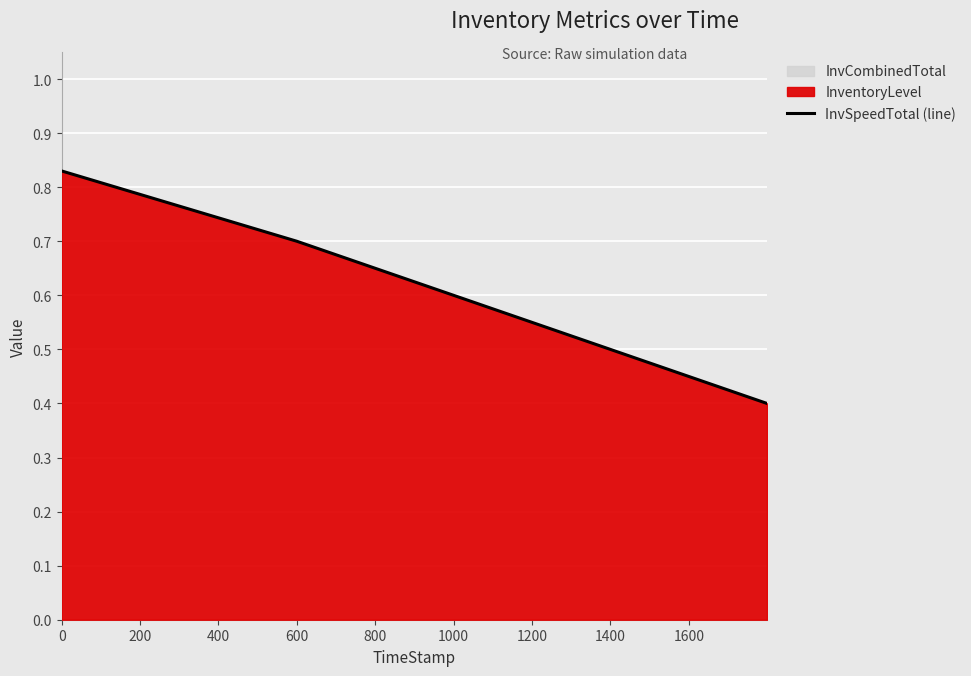

What is the difference between the maximum and minimum values?

0.4